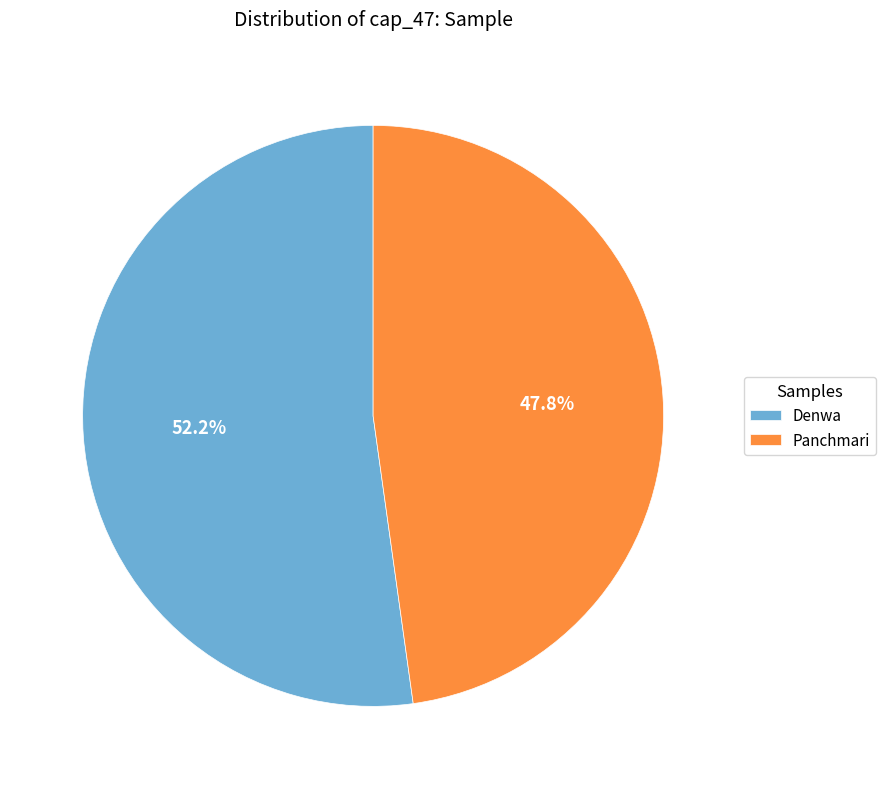

Is it true that Denwa is 47% of the pie?

False